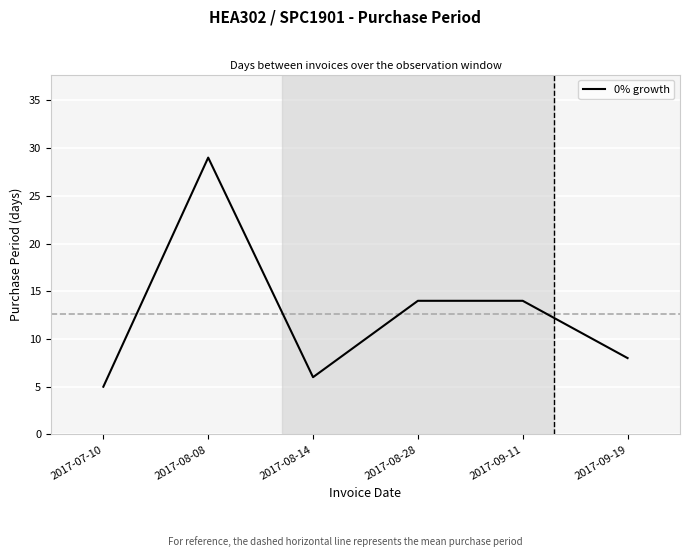

Reading right to left, what are all the values shown in this chart?

8	14	14	6	29	5